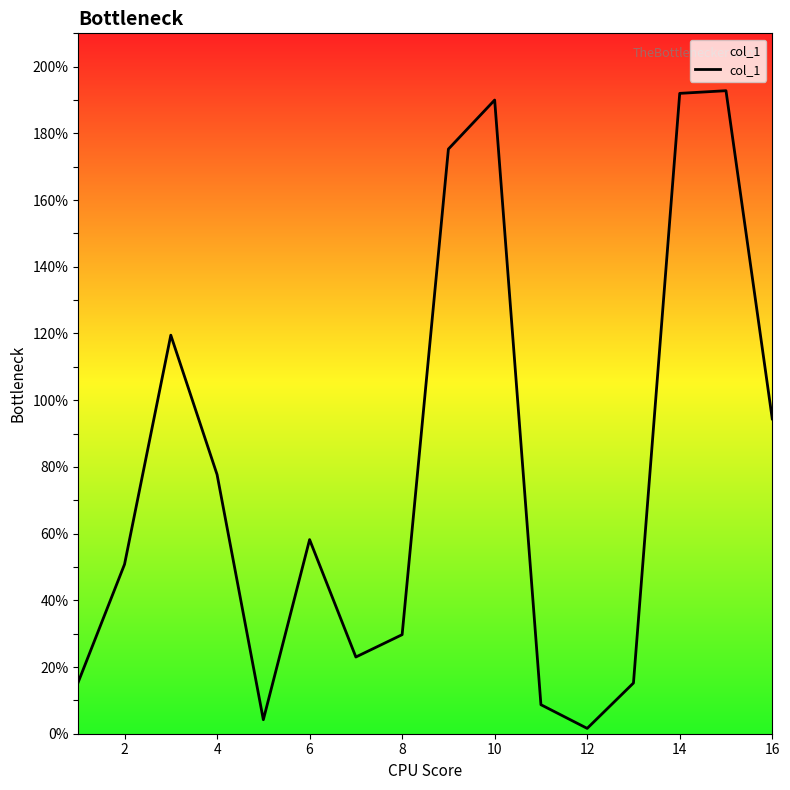

What is the minimum value shown in the chart?

1.6